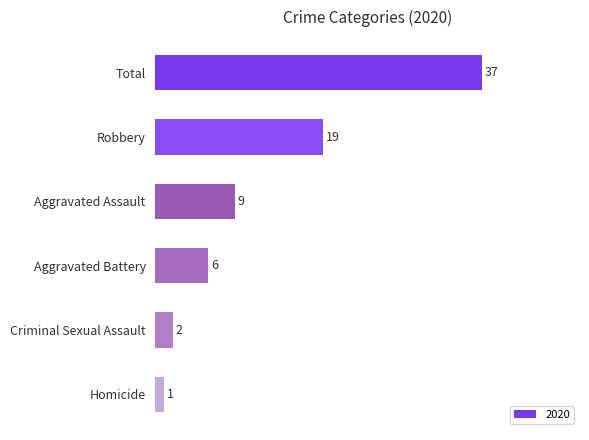

Is it true that the value at Robbery is 8?

False